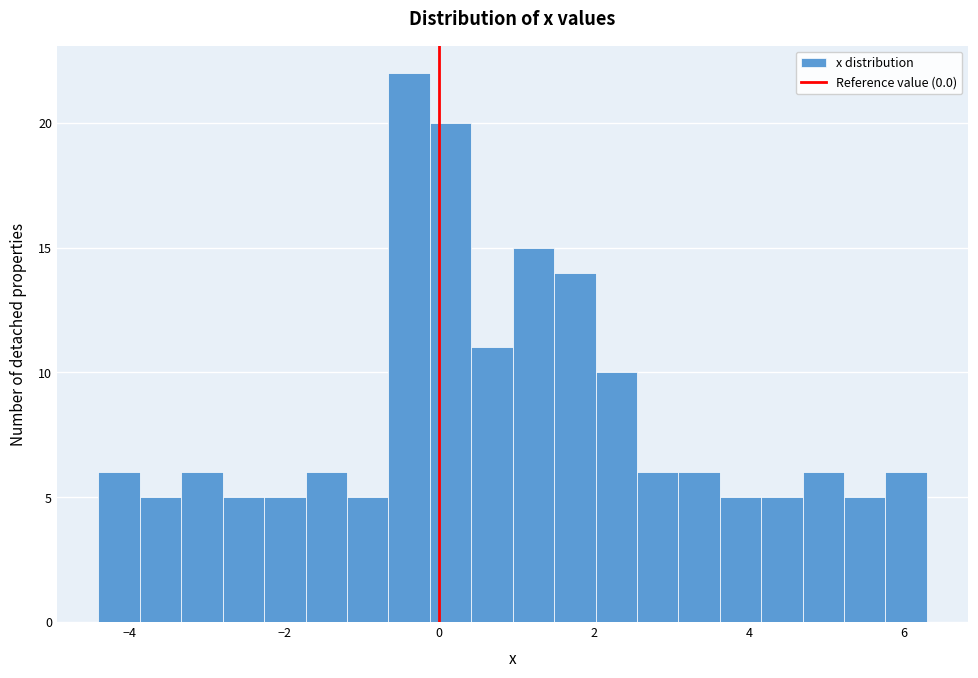

Around what value on the x-axis is the tallest bar? Give the approximate position of its centre, as read against the axis.

-0.4